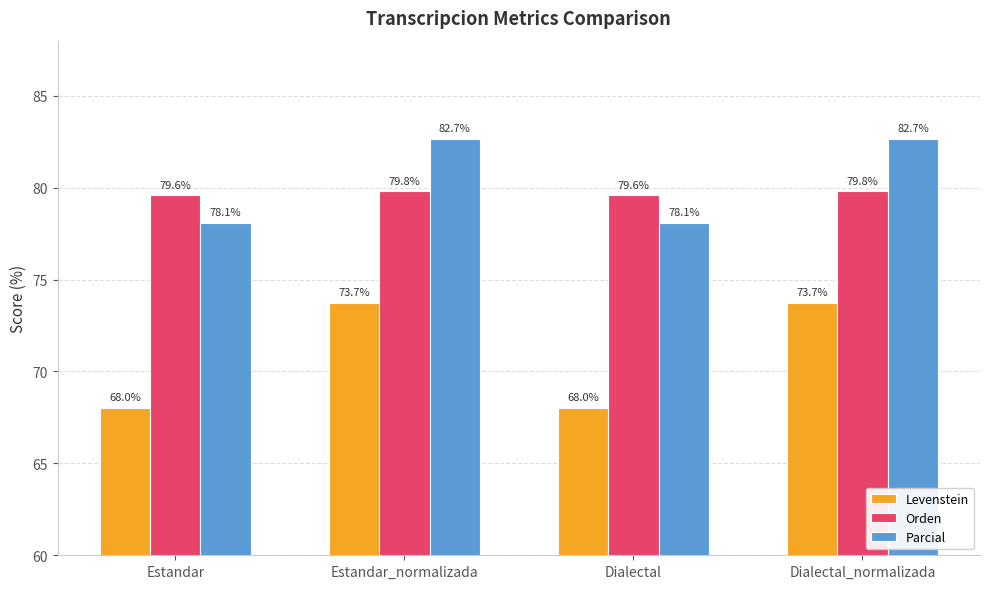

Which series changed the most between Estandar_normalizada and Dialectal?

Levenstein